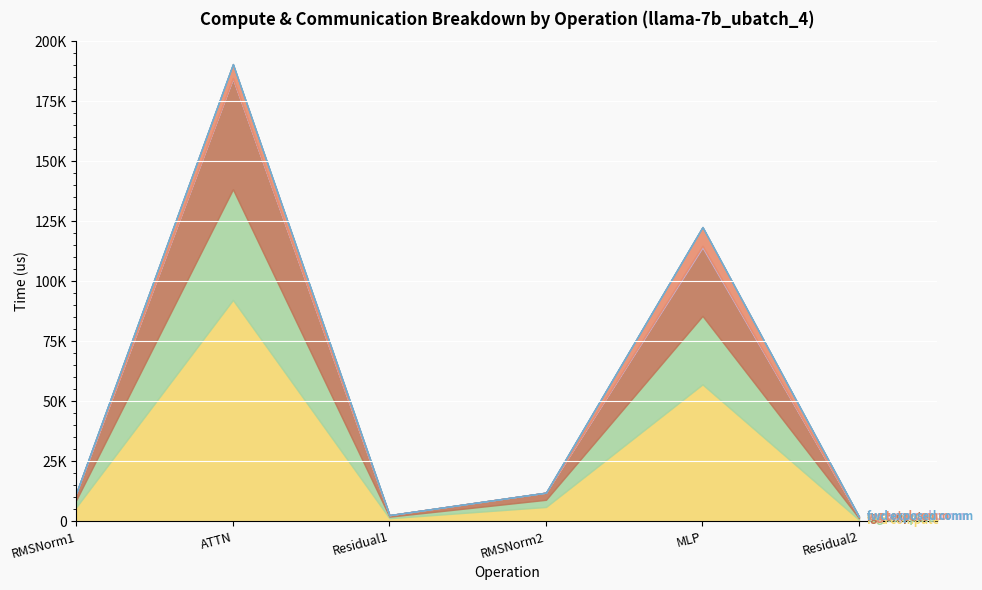

At which label does fwd compute reach its peak?

ATTN